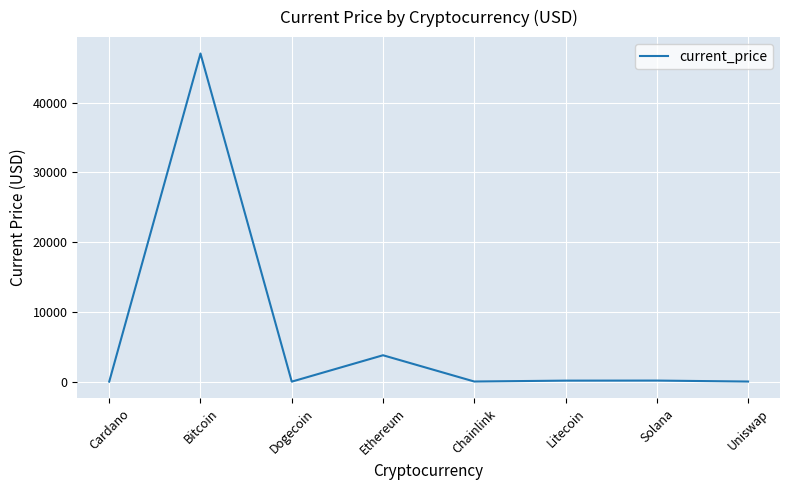

What position from the left is Litecoin?

6